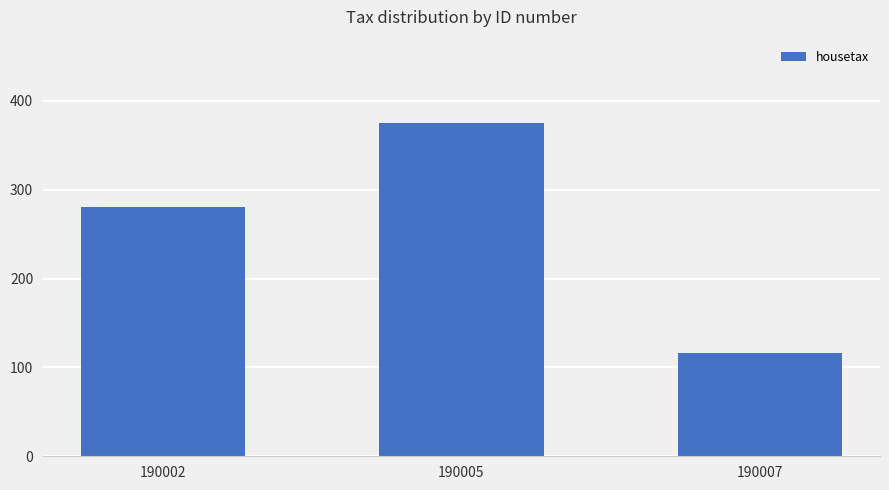

At which category does the chart reach its minimum across all series?

190007